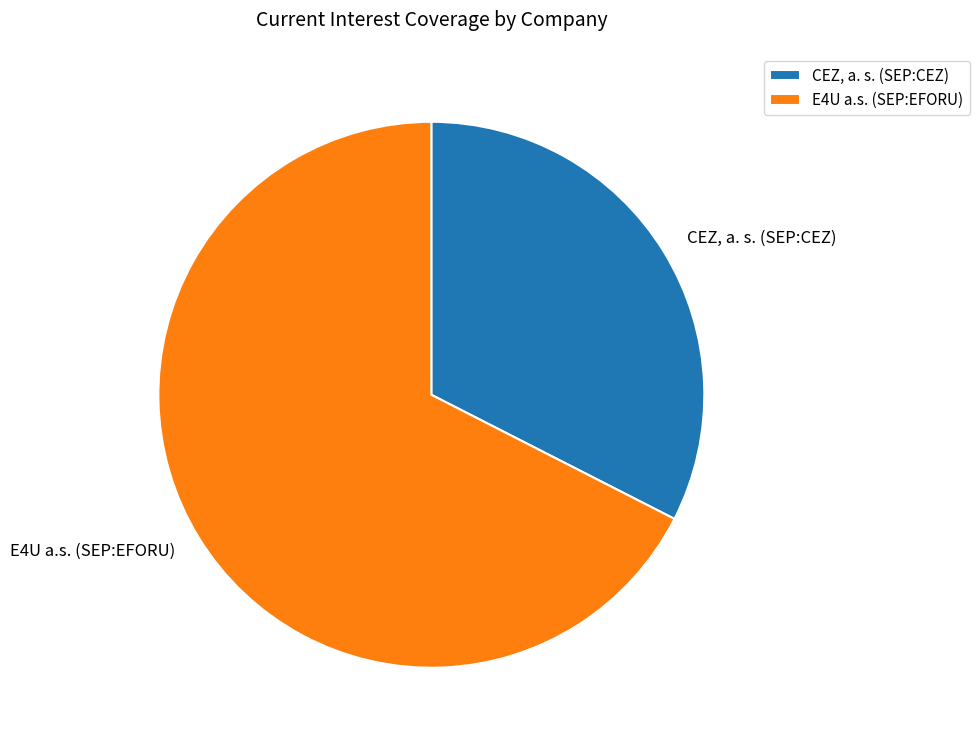

Between CEZ, a. s. (SEP:CEZ) and E4U a.s. (SEP:EFORU), which is larger?

E4U a.s. (SEP:EFORU)